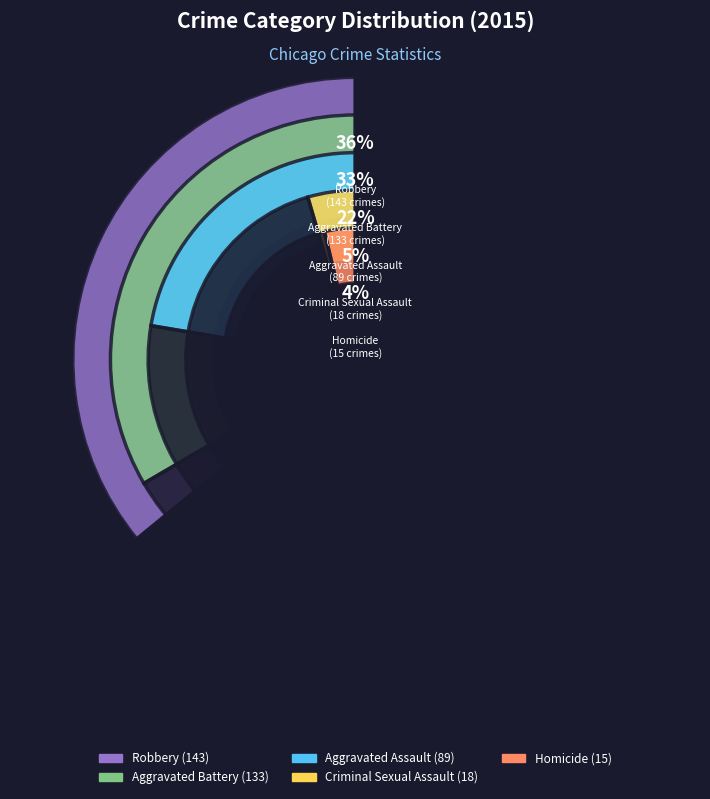

To the nearest percent, what is the average slice percentage?

20%